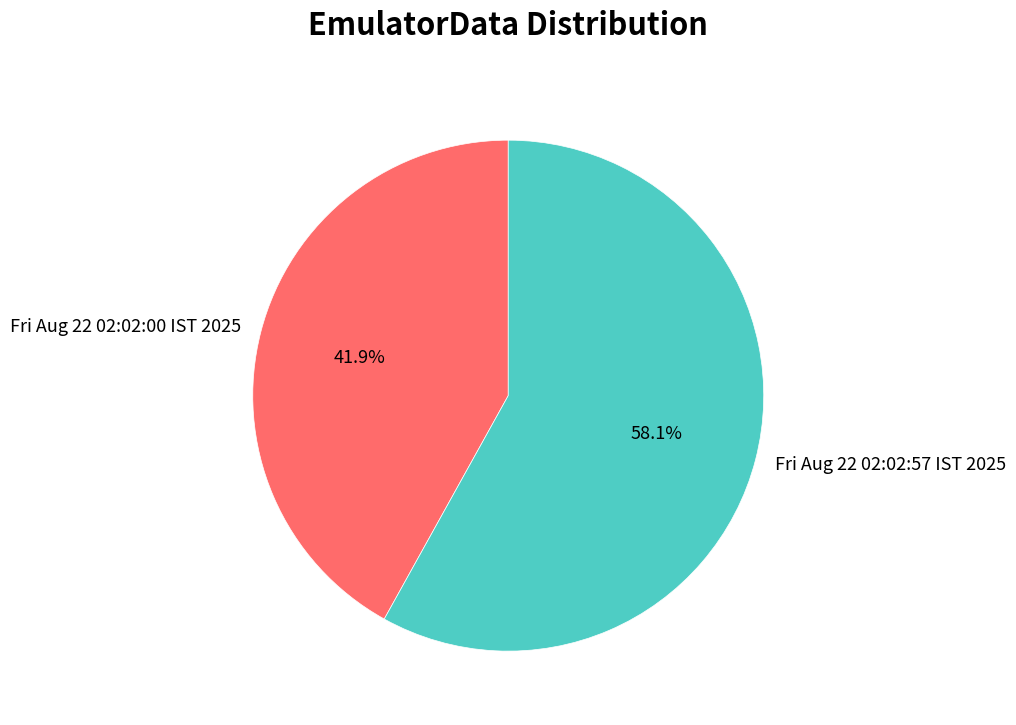

To the nearest percent, what is the difference between the Fri Aug 22 02:02:57 IST 2025 and Fri Aug 22 02:02:00 IST 2025 slice percentages?

16%